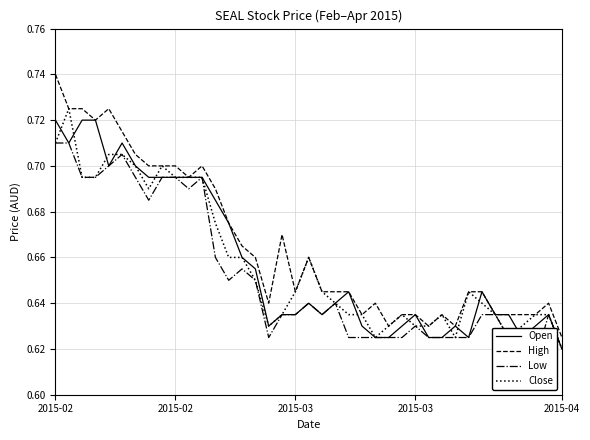

List the series in order of their peak value, lowest first.

Low, Open, Close, High